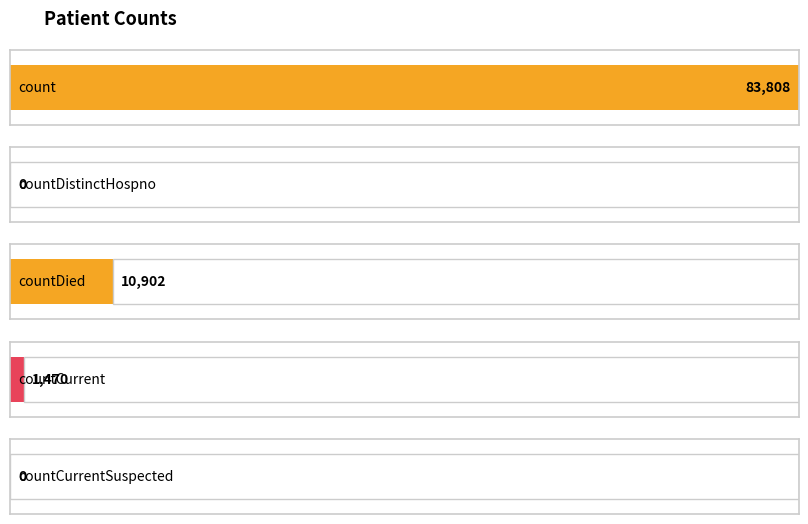

Where is the data nearest to the value 41904?

countDied